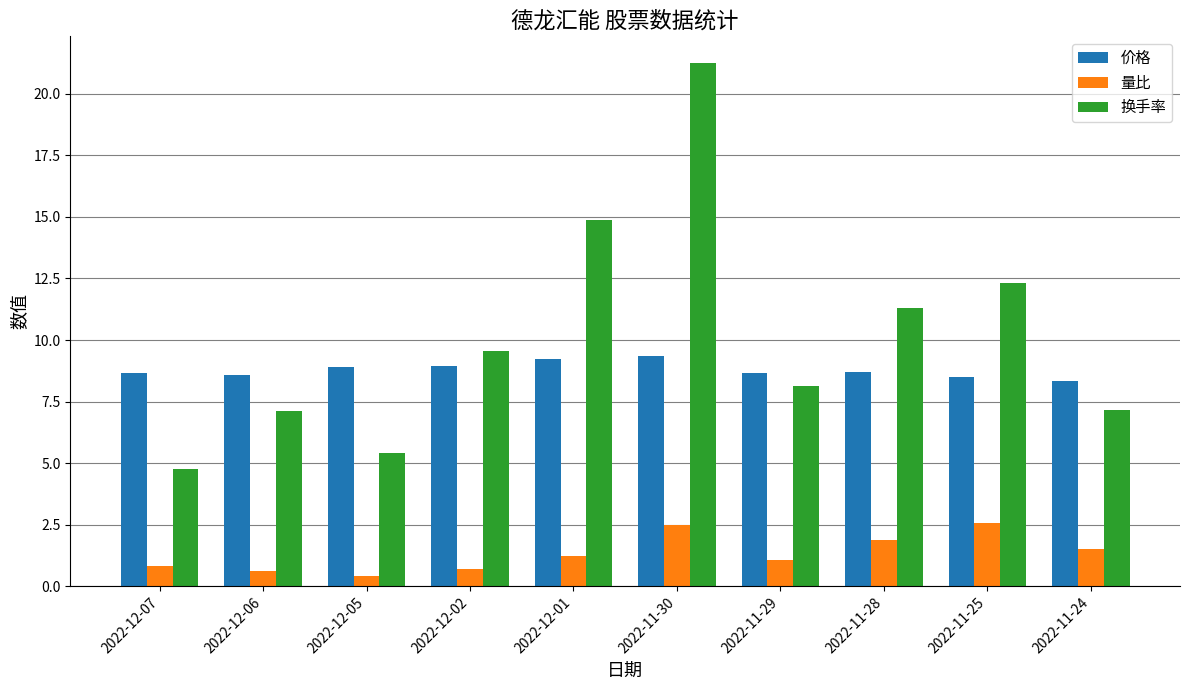

What is the minimum value shown in the chart?

0.4